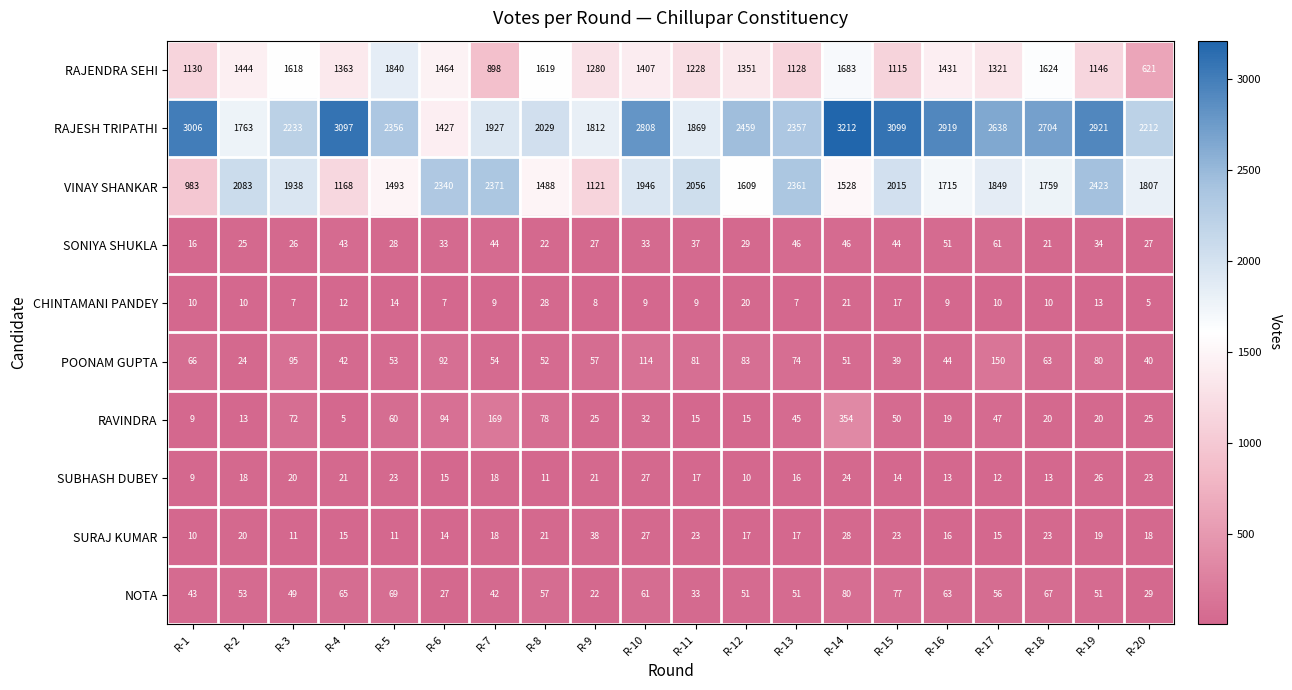

Rank the series at R-15 from lowest to highest value.

SUBHASH DUBEY, CHINTAMANI PANDEY, SURAJ KUMAR, POONAM GUPTA, SONIYA SHUKLA, RAVINDRA, NOTA, RAJENDRA SEHI, VINAY SHANKAR, RAJESH TRIPATHI